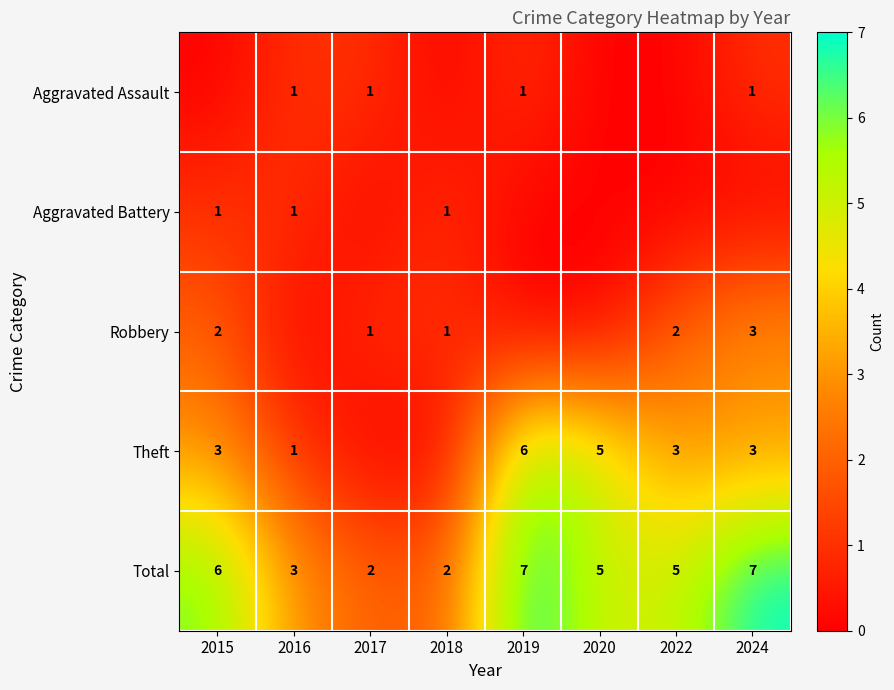

Read the Total value at 2024.

7